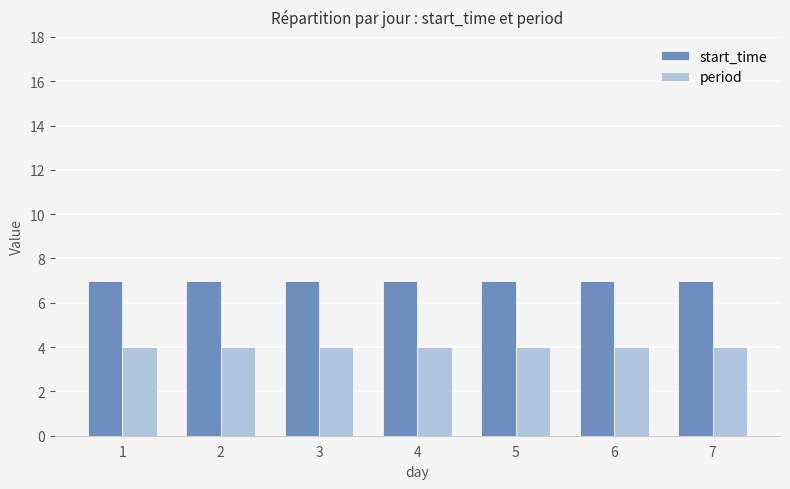

What is the highest value of the period series?

4